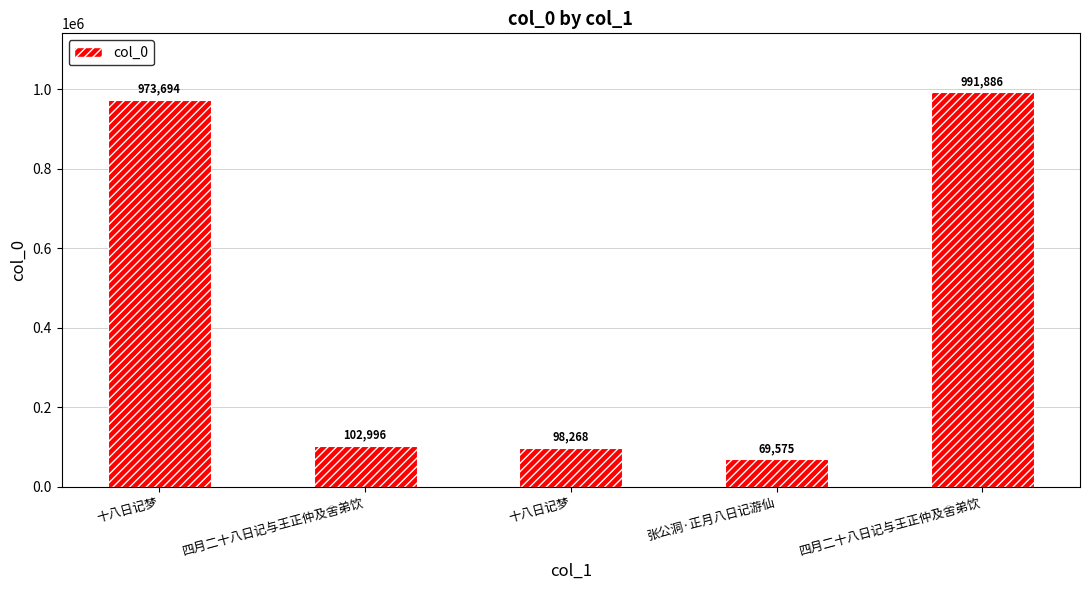

What is the sum of the values at 张公洞·正月八日记游仙 and 四月二十八日记与王正仲及舍弟饮?

1061461